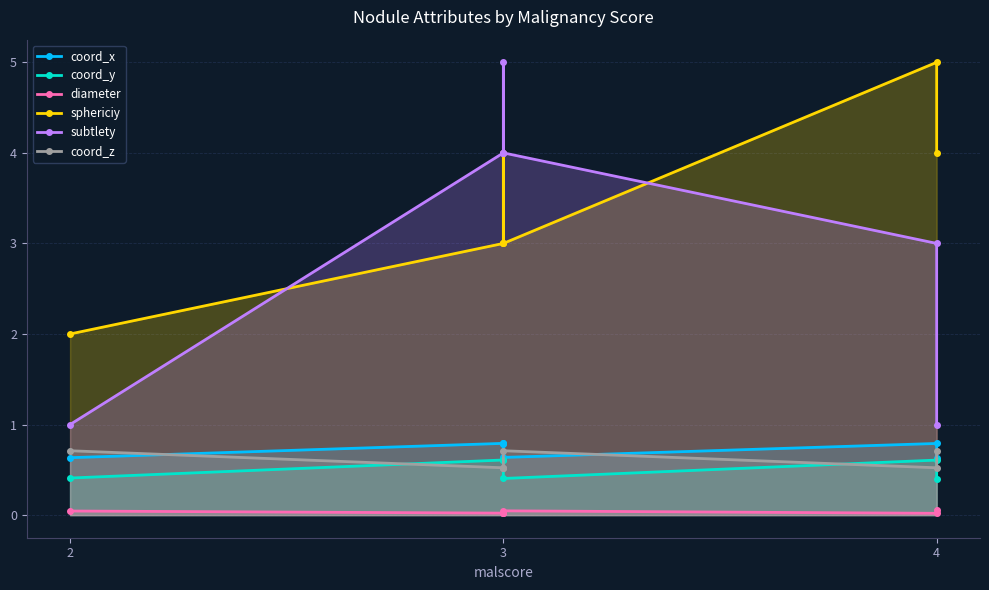

Which series has the widest spread of values?

subtlety